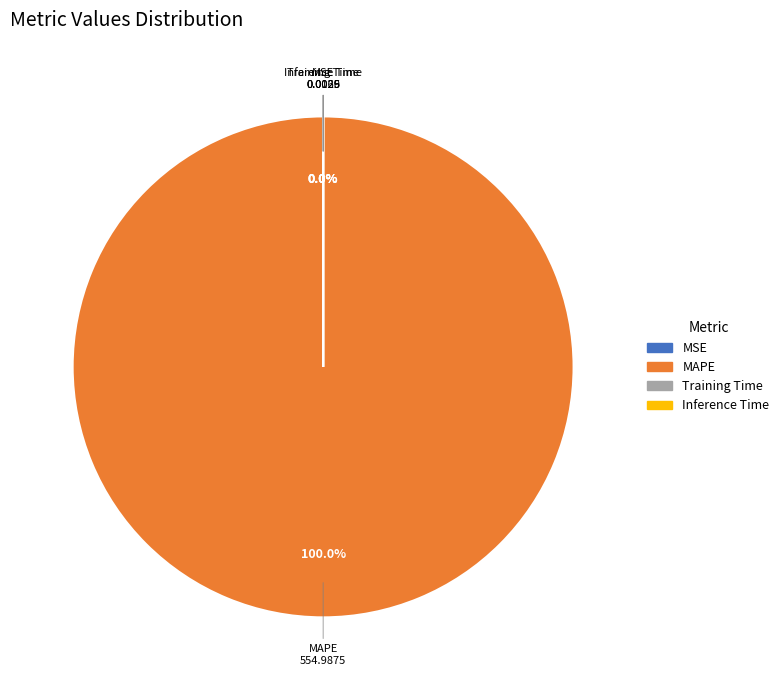

What is the majority slice?

MAPE